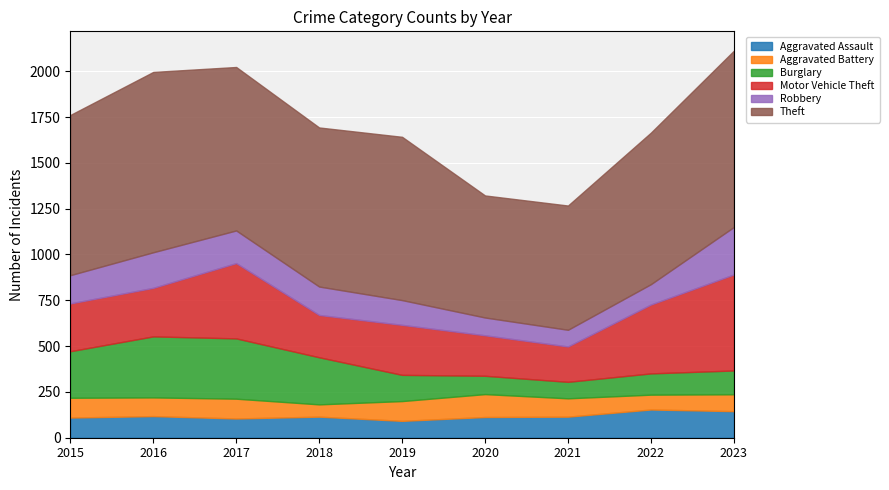

What is the value of the Burglary point at the 9th from the left?

130